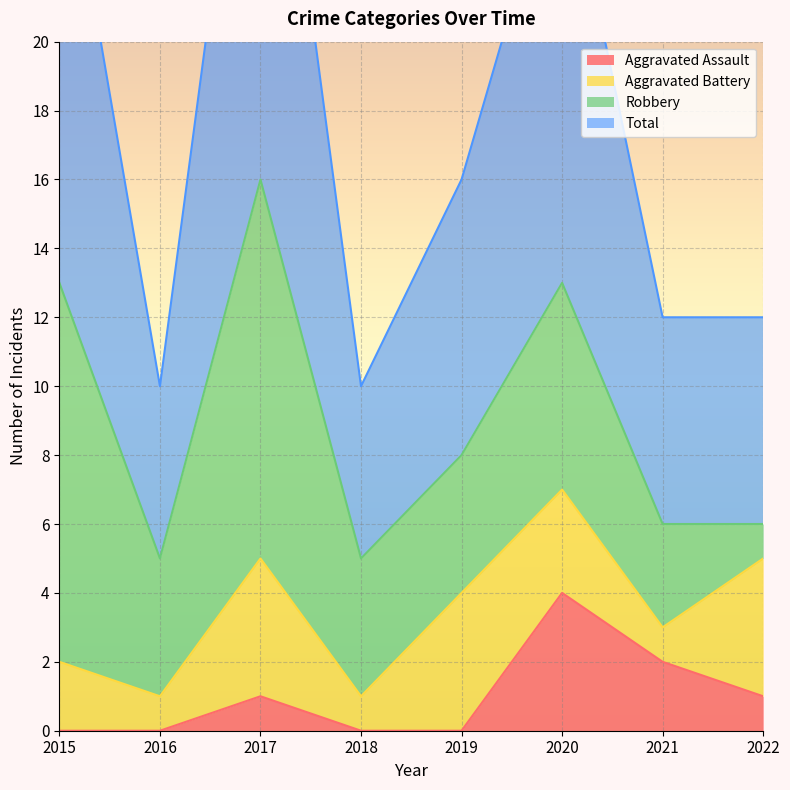

How many values in the Total series exceed 16?

3